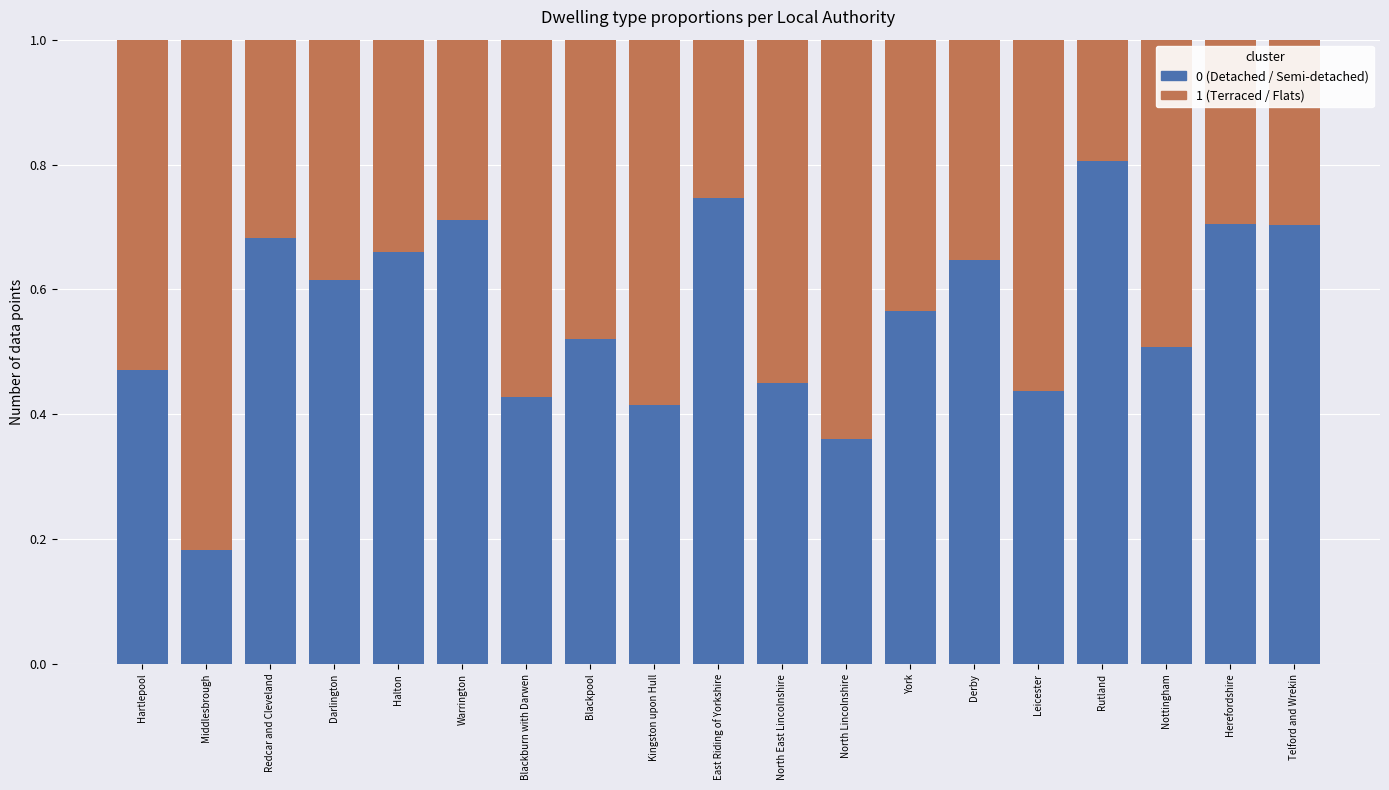

Between York and North Lincolnshire, which is larger?

York